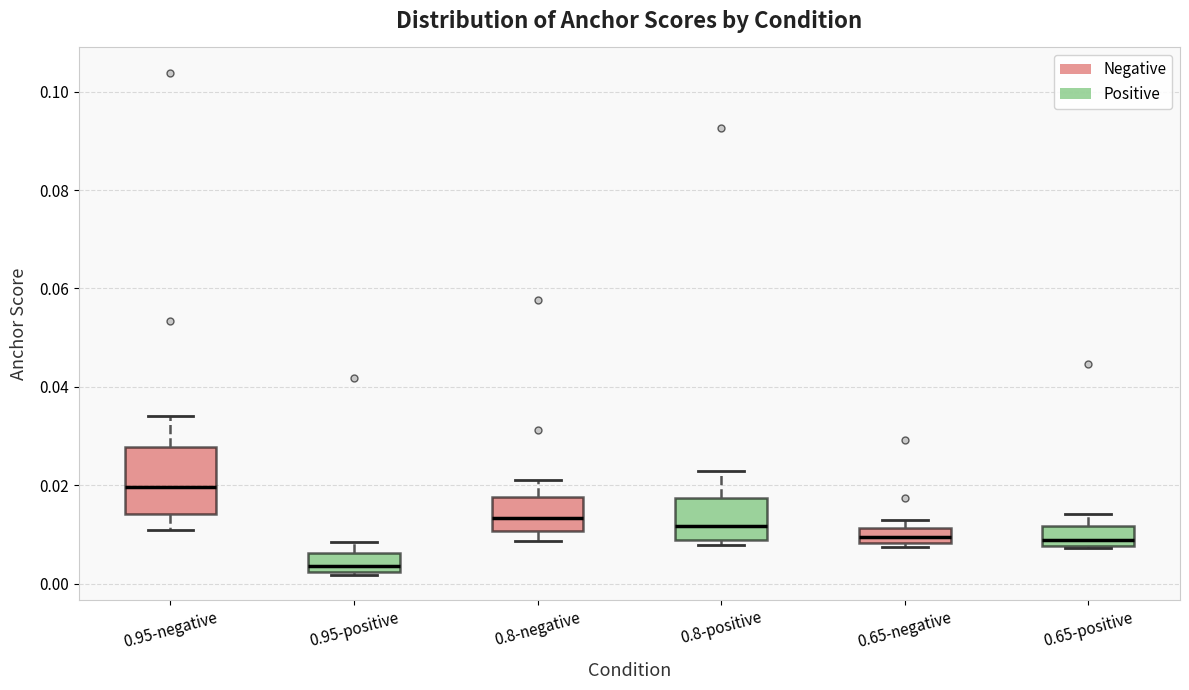

Which box is the tallest, from its lower edge to its upper edge?

0.95-negative